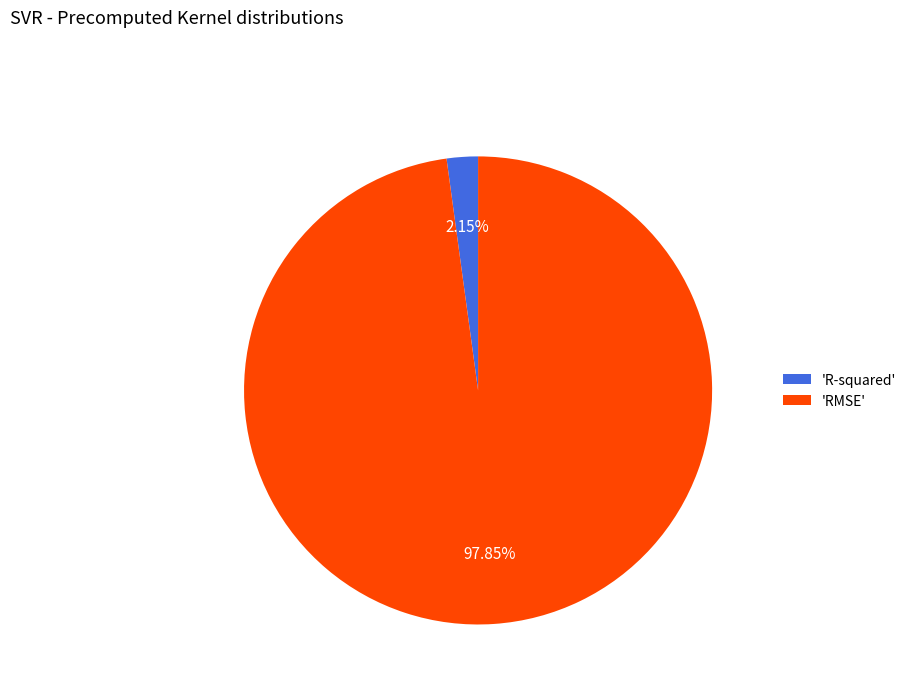

To the nearest percent, what is the average slice percentage?

50%